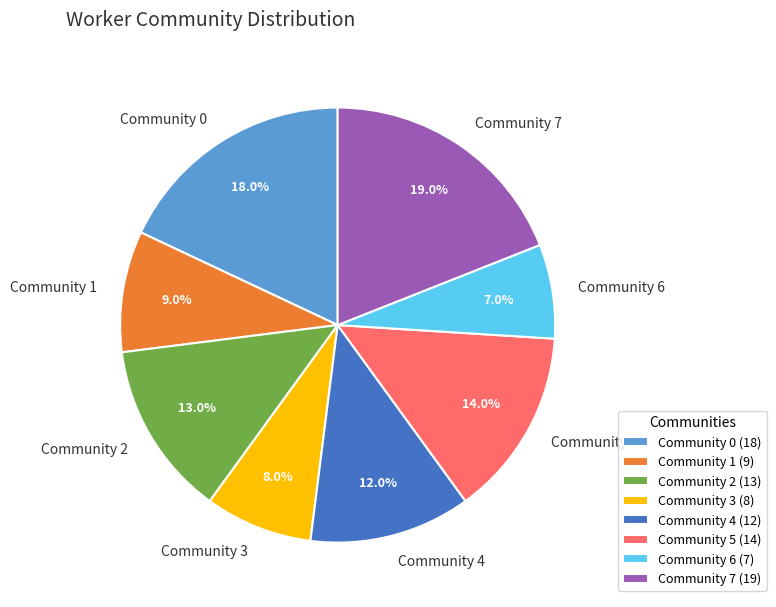

Is it true that Community 7 is 19% of the pie?

True